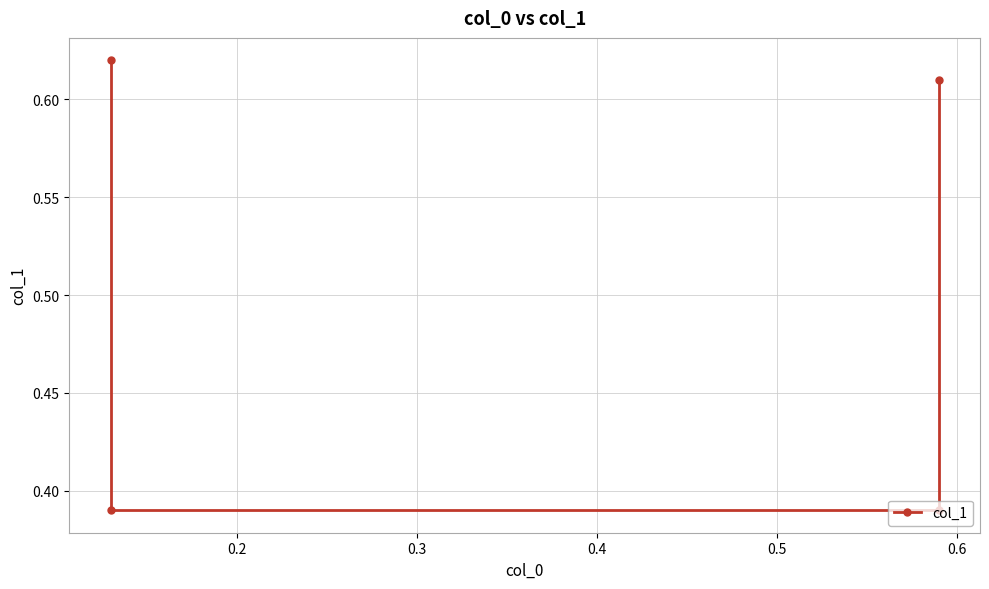

What is the greatest value displayed?

0.6